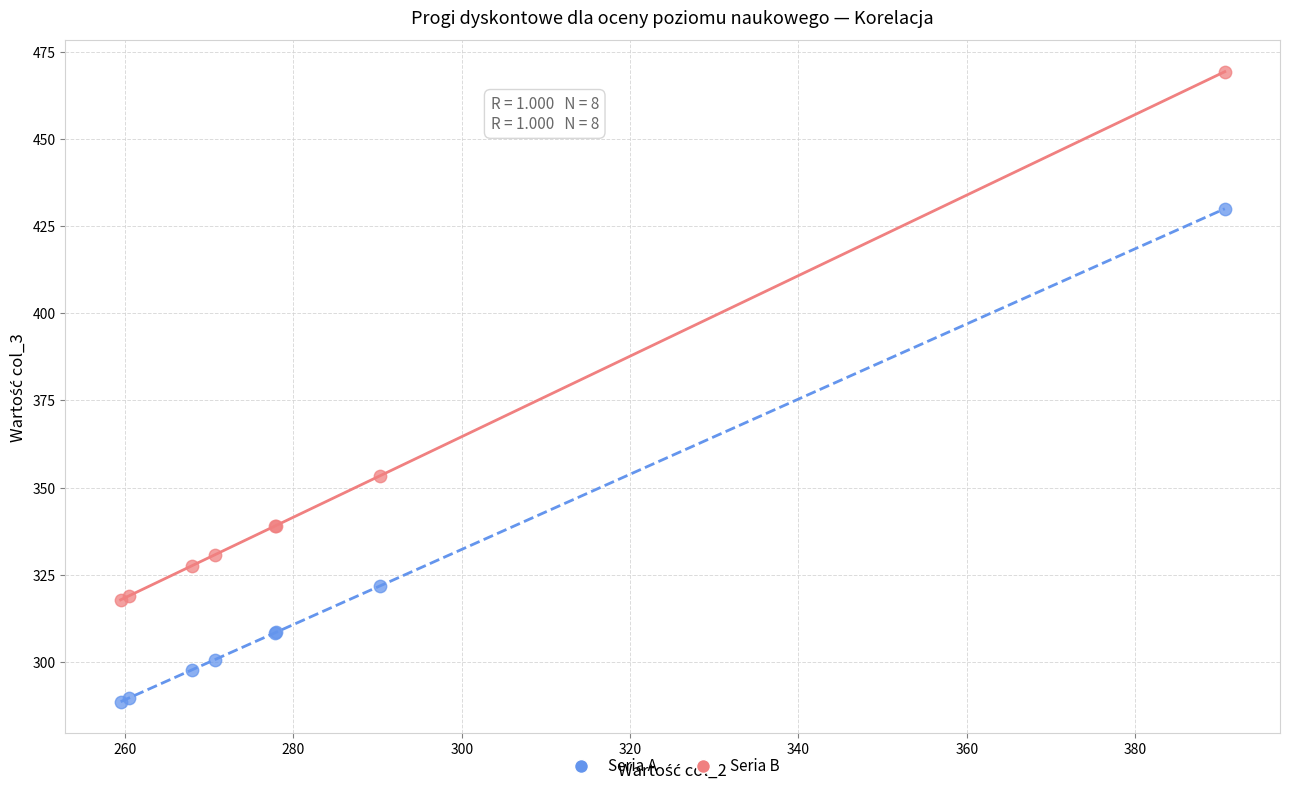

Across all series, what Y value is closest to 378?

353.4